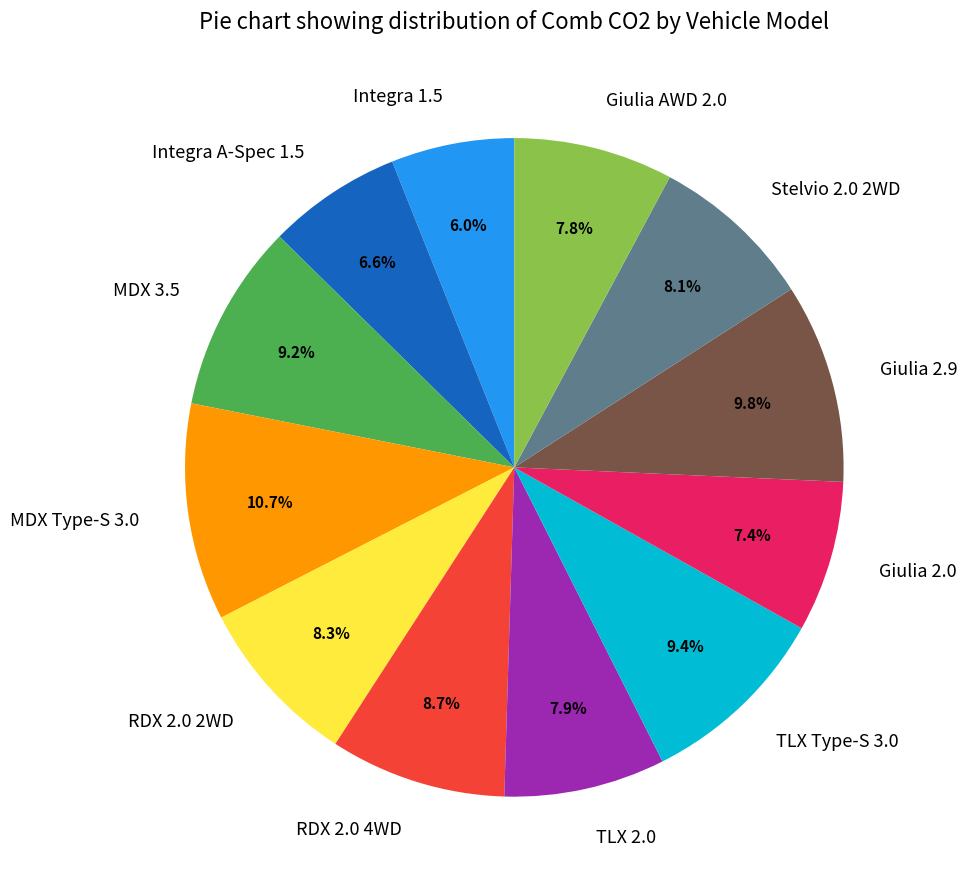

Which slice is the largest?

MDX Type-S 3.0